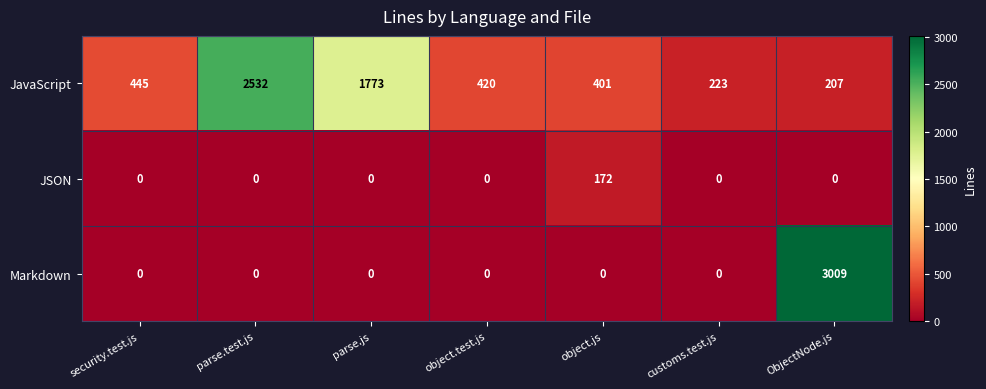

What is the average value of the JavaScript series?

857